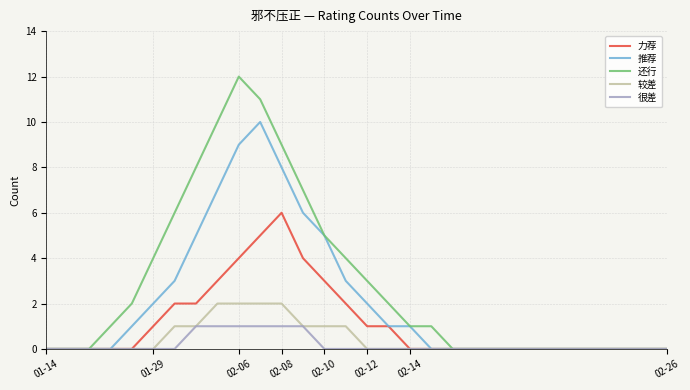

Rank the series by their maximum value, from highest to lowest.

还行, 推荐, 力荐, 较差, 很差